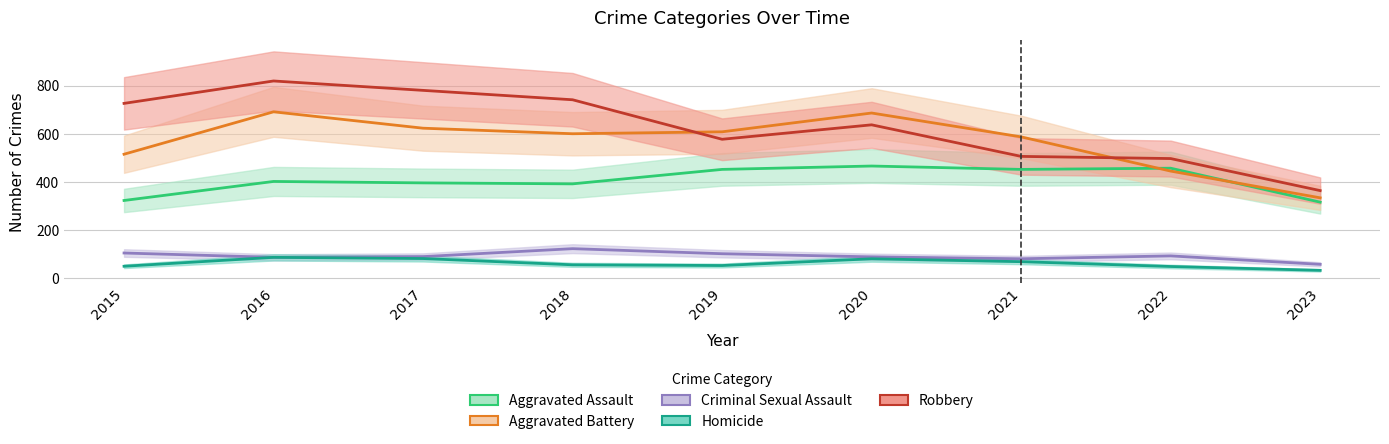

True or false: Homicide and Criminal Sexual Assault intersect in this chart.

False